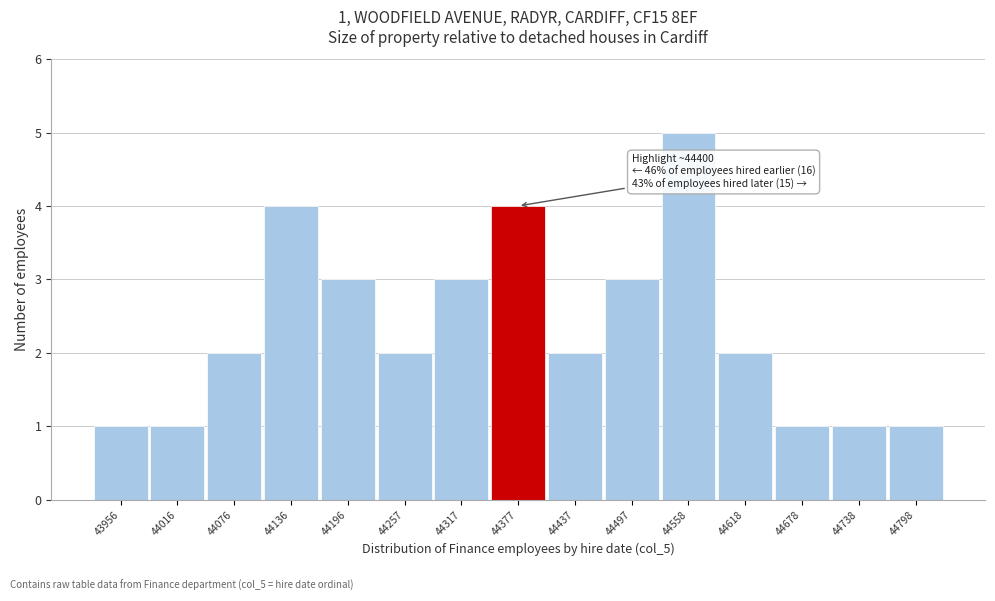

Reading right to left, what are all the values shown in this chart?

1	1	1	2	5	3	2	4	3	2	3	4	2	1	1